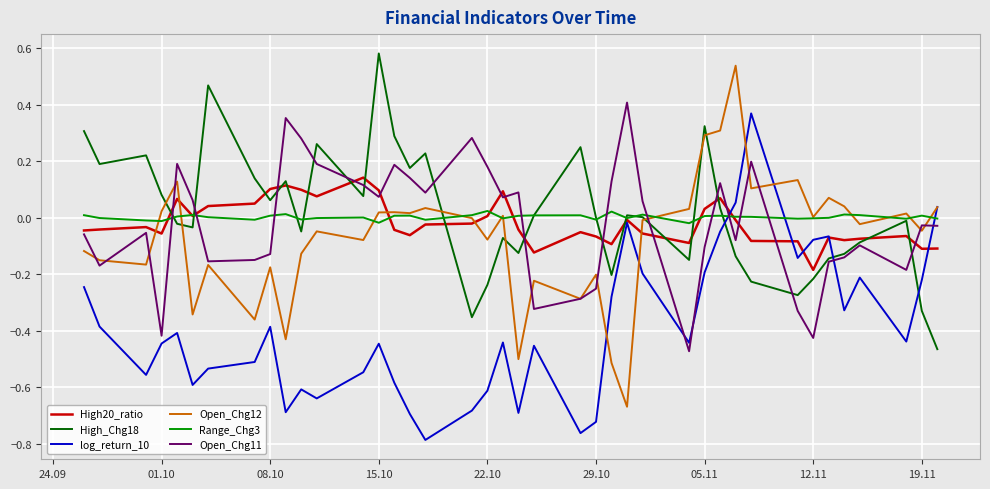

True or false: High_Chg18 and log_return_10 intersect in this chart.

True